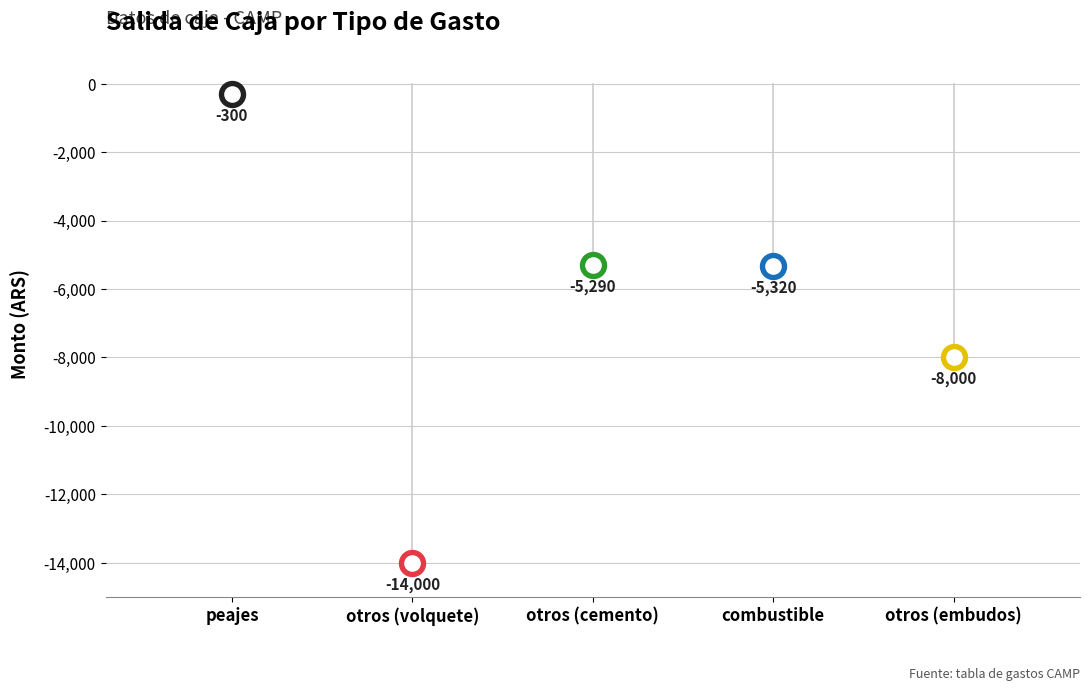

At which category is the sum across all series the highest?

peajes